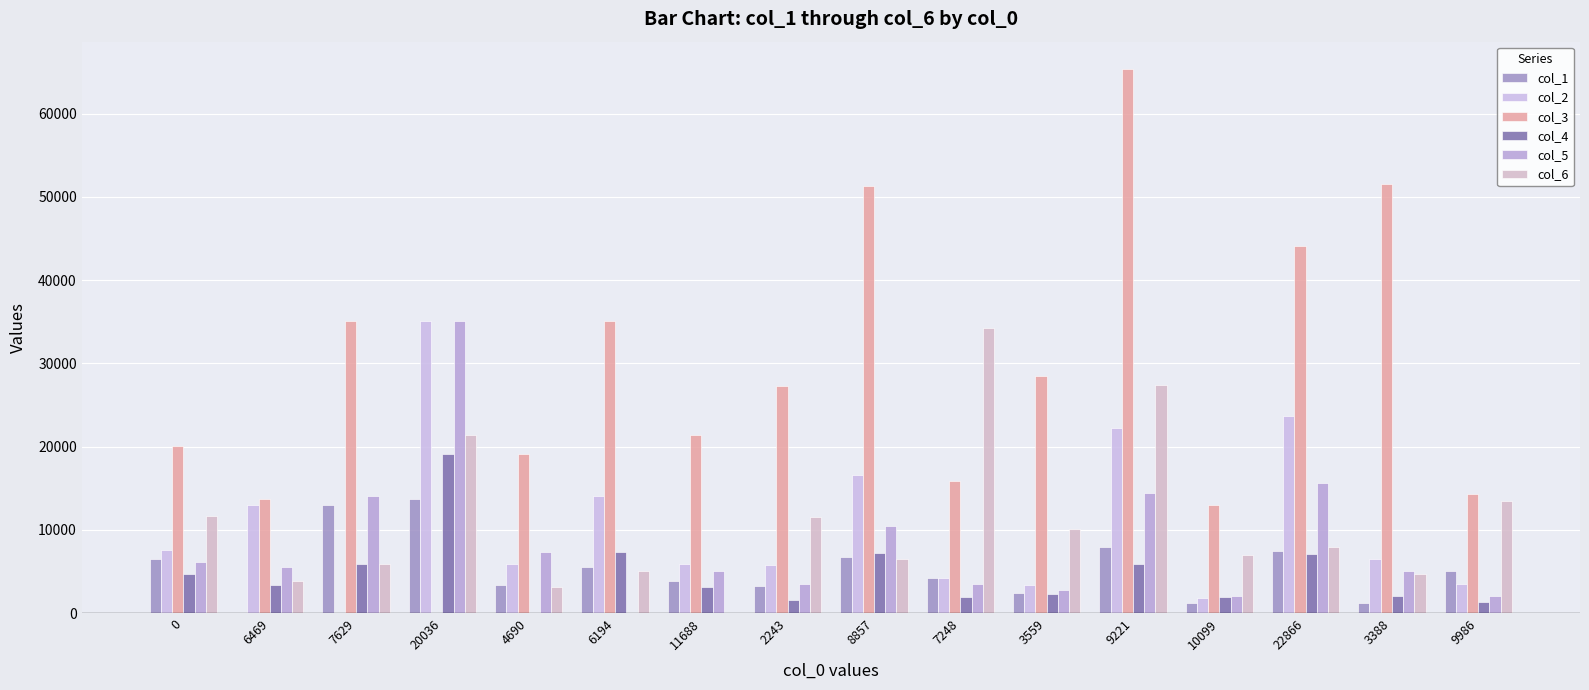

Reading left to right, transcribe all the data shown in this chart.

col_1: 6469	0	12999	13692	3322	5576	3878	3202	6699	4198	2454	7975	1186	7443	1162	5105
col_2: 7629	12999	0	35135	5956	14121	5951	5768	16578	4242	3365	22254	1841	23665	6517	3541
col_3: 20036	13692	35135	0	19094	35119	21423	27342	51341	15826	28537	65387	12980	44097	51525	14354
col_4: 4690	3322	5956	19094	0	7284	3102	1562	7180	1917	2253	5951	1890	7097	2009	1340
col_5: 6194	5576	14121	35119	7284	0	5023	3512	10419	3543	2752	14412	2043	15642	5014	2016
col_6: 11688	3878	5951	21423	3102	5023	0	11557	6479	34261	10134	27350	6929	7961	4678	13511